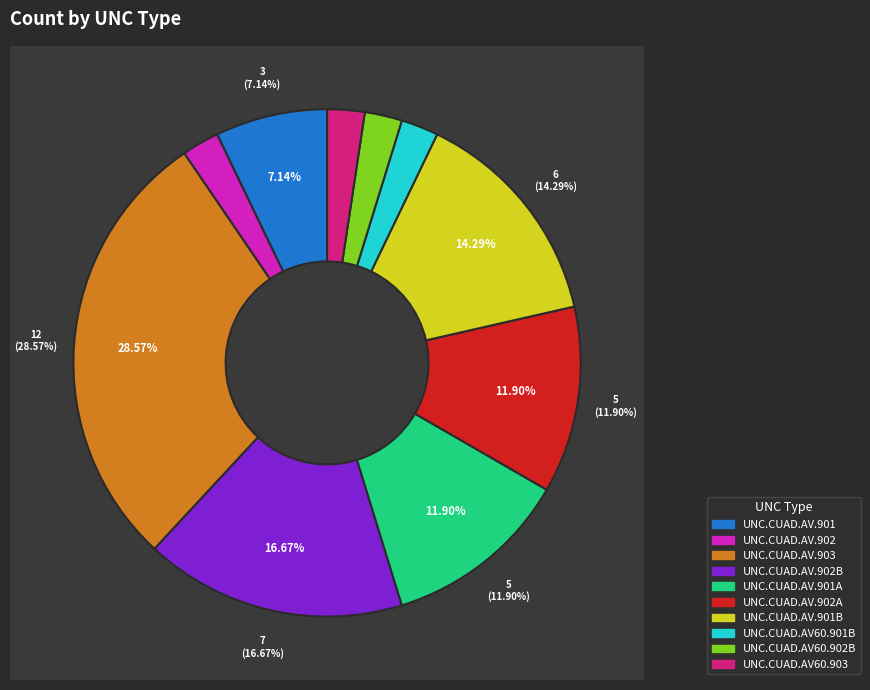

Is there a majority slice in this chart?

No